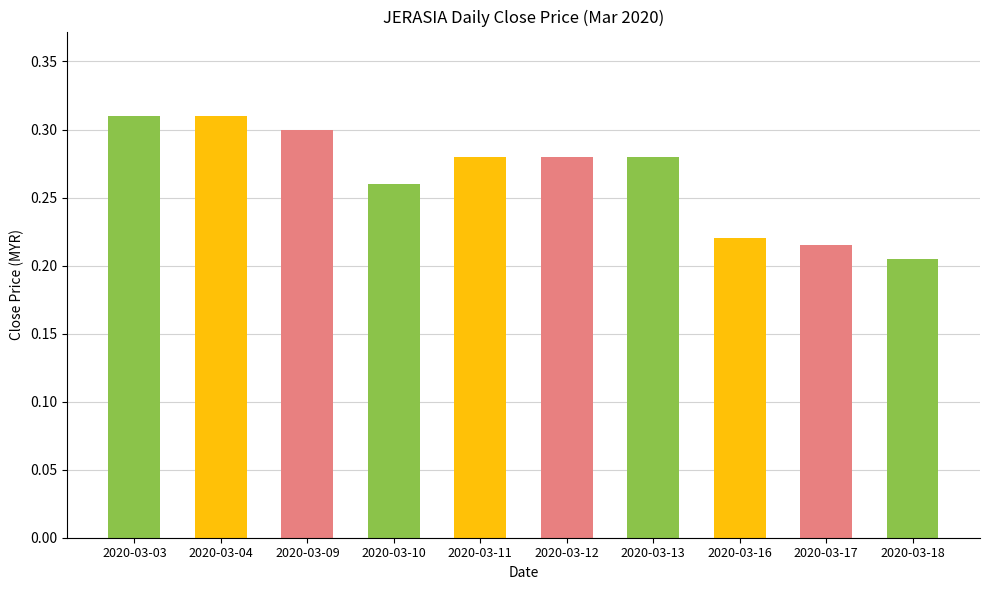

What is the difference between the values at 2020-03-17 and 2020-03-03?

0.1